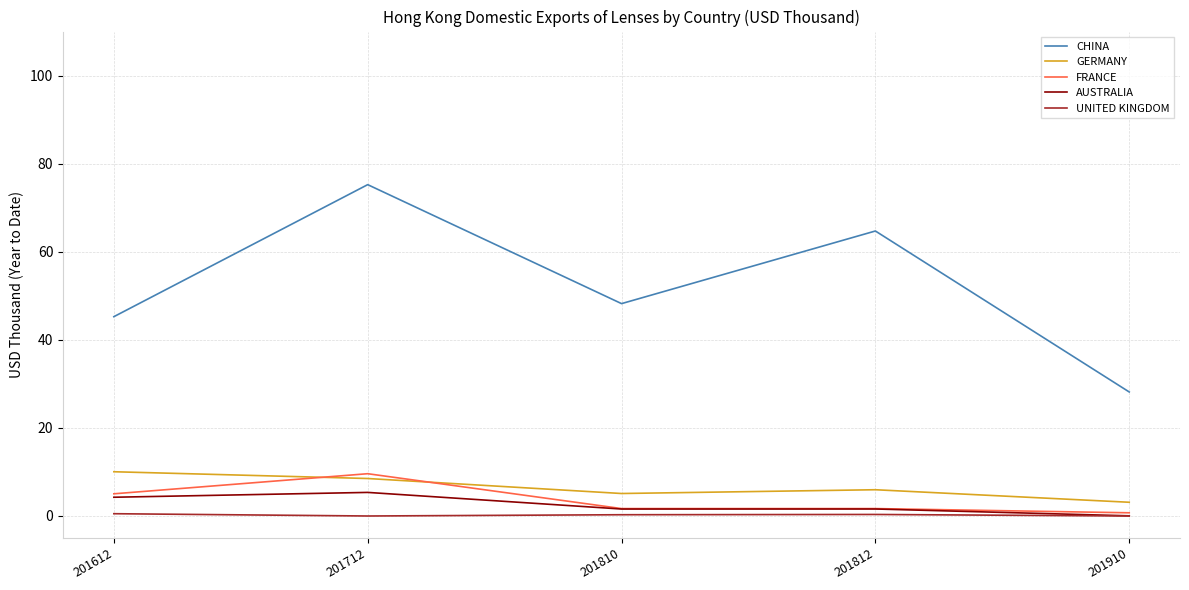

Which series has the largest range (max minus min)?

CHINA